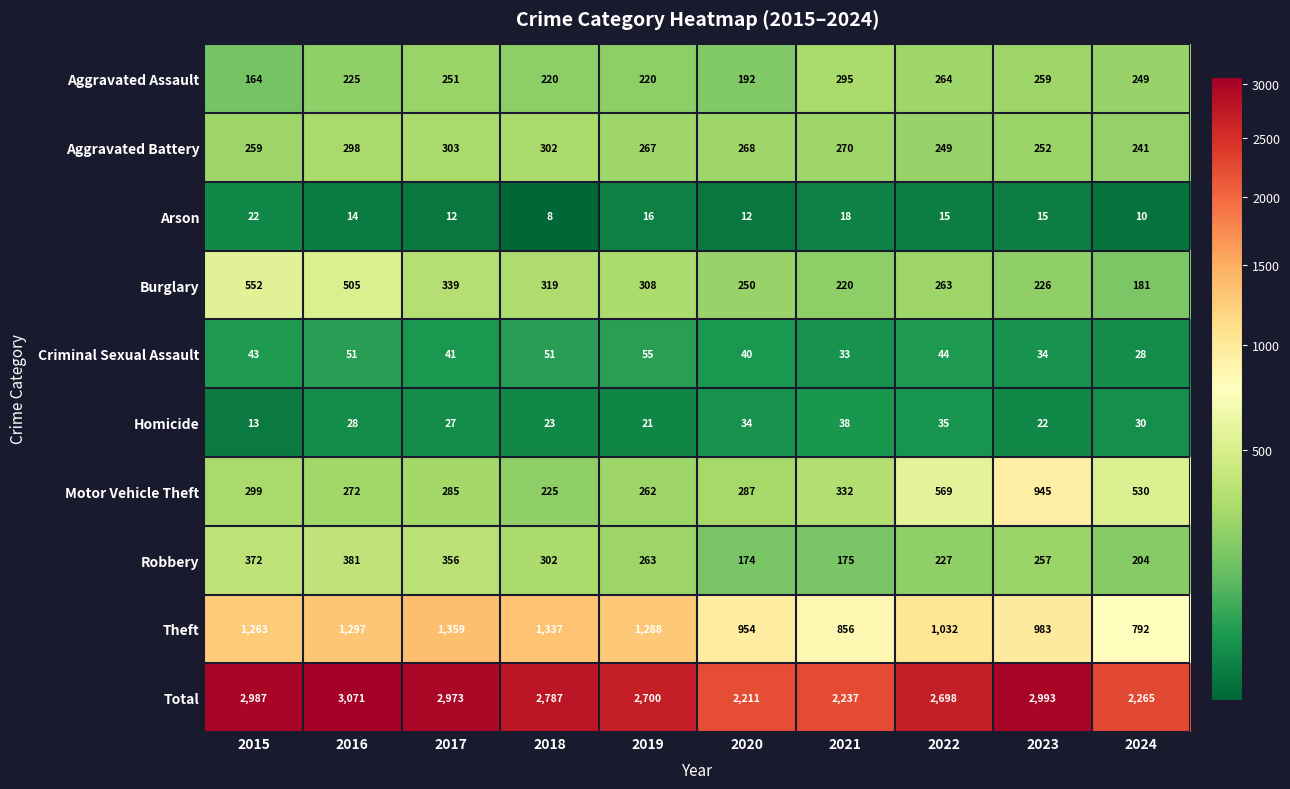

List the labels in order of Motor Vehicle Theft value, smallest first.

2018, 2019, 2016, 2017, 2020, 2015, 2021, 2024, 2022, 2023